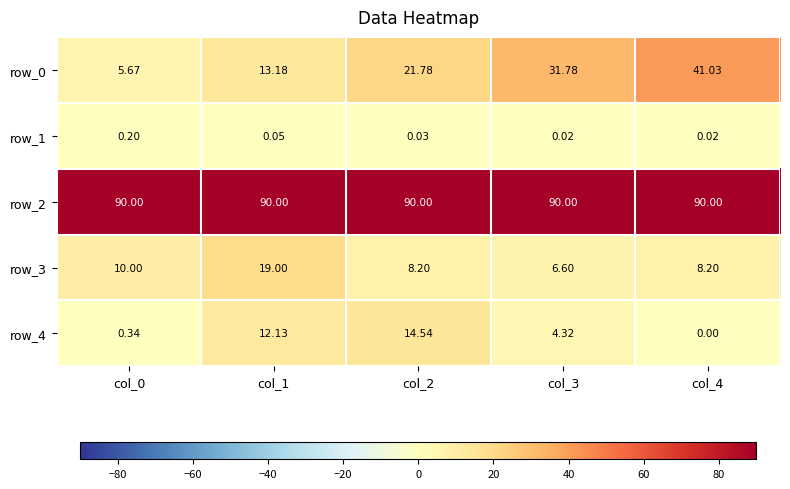

Is the value of row_0 at col_0 greater than the value of row_3 at col_1?

No